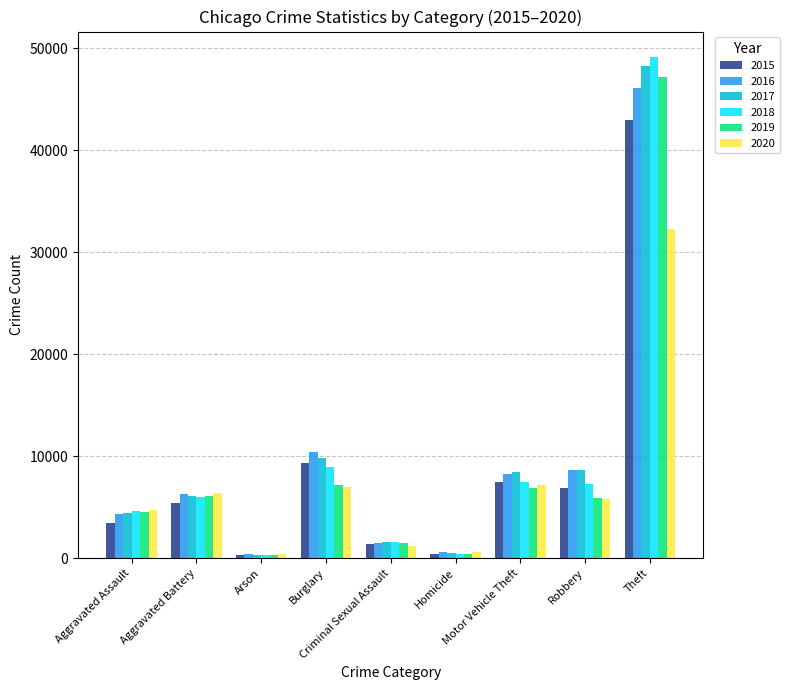

Count the number of categories in the chart.

9